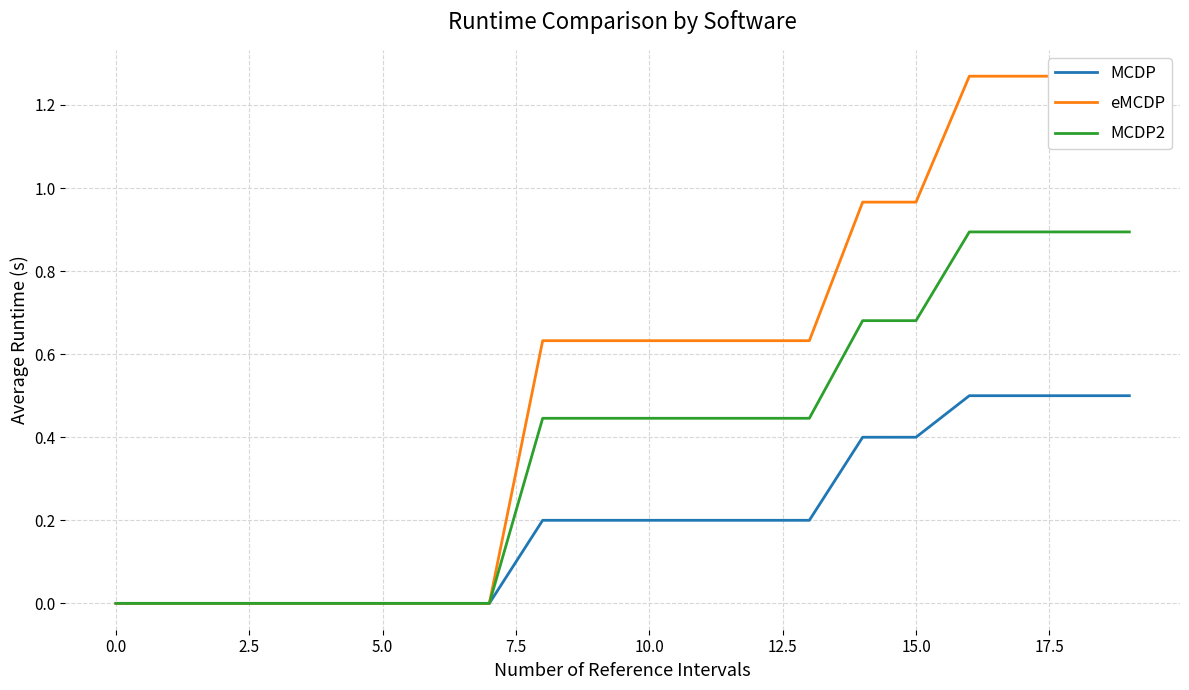

The value of MCDP at 10.0 is 0.3. True or false?

False